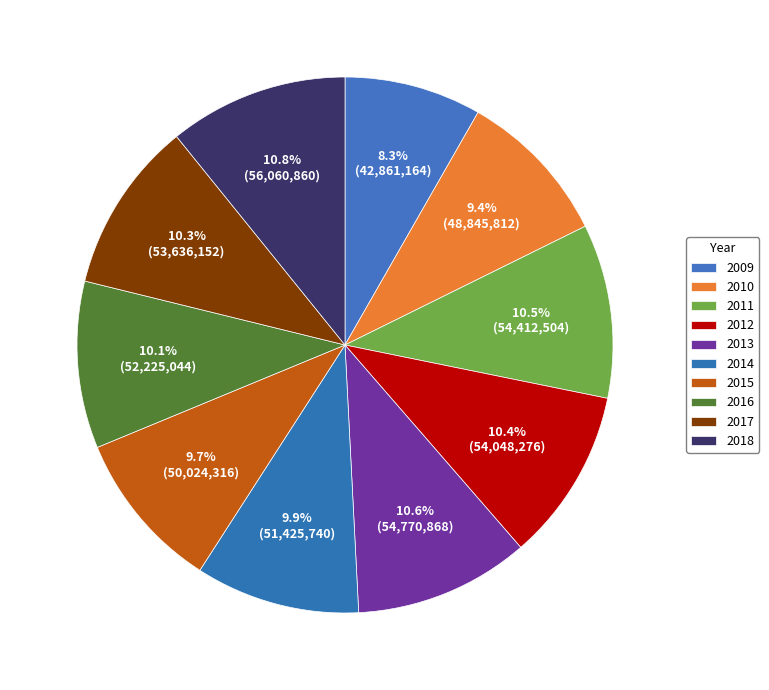

Is 2012 the majority of the pie?

No